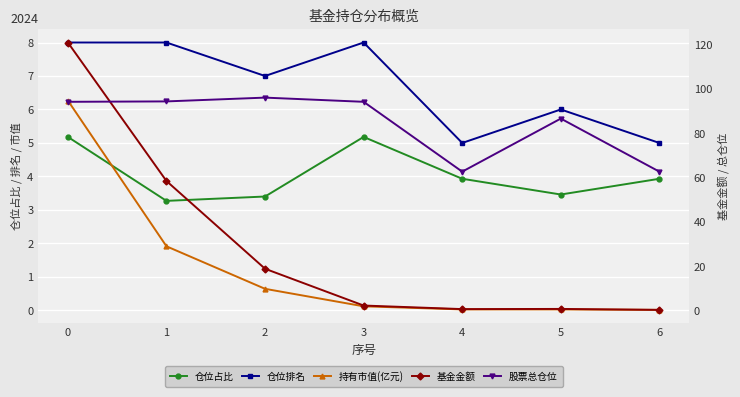

What is the value of the 基金金额 point at the 2nd from the left?

58.5